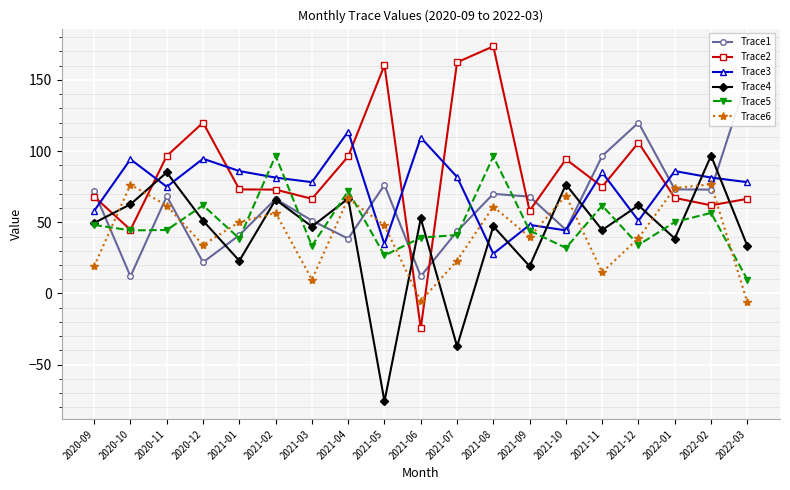

What position from the left is 2021-04?

8